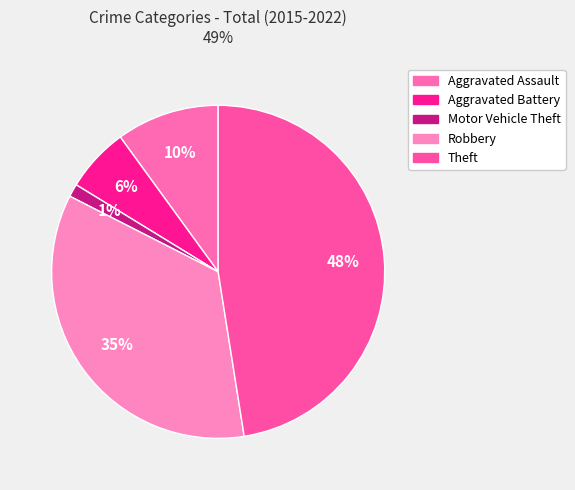

Do Aggravated Battery and Motor Vehicle Theft together represent more than half of the pie?

No